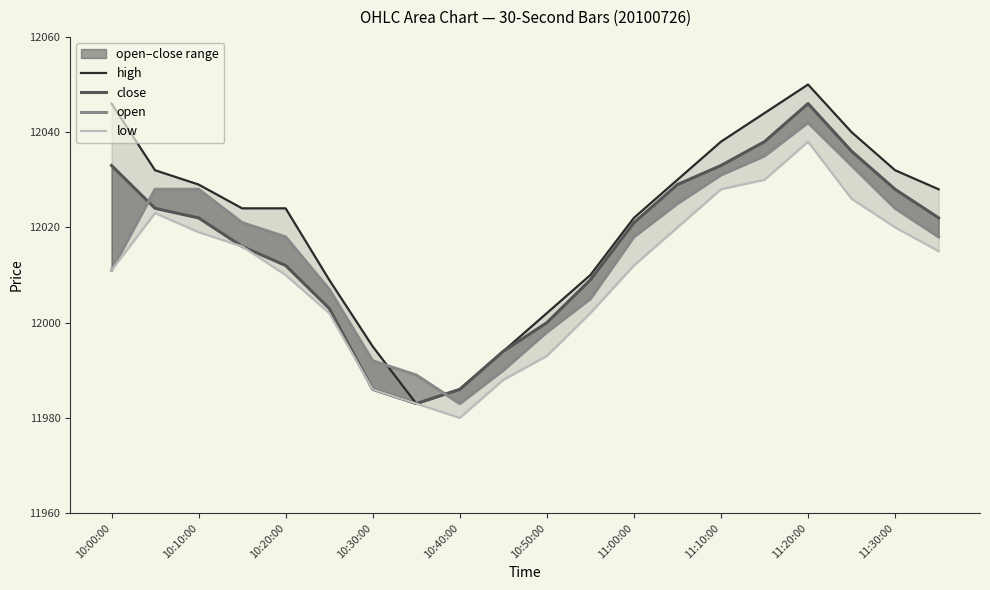

At which category is the sum across all series the highest?

11:20:00